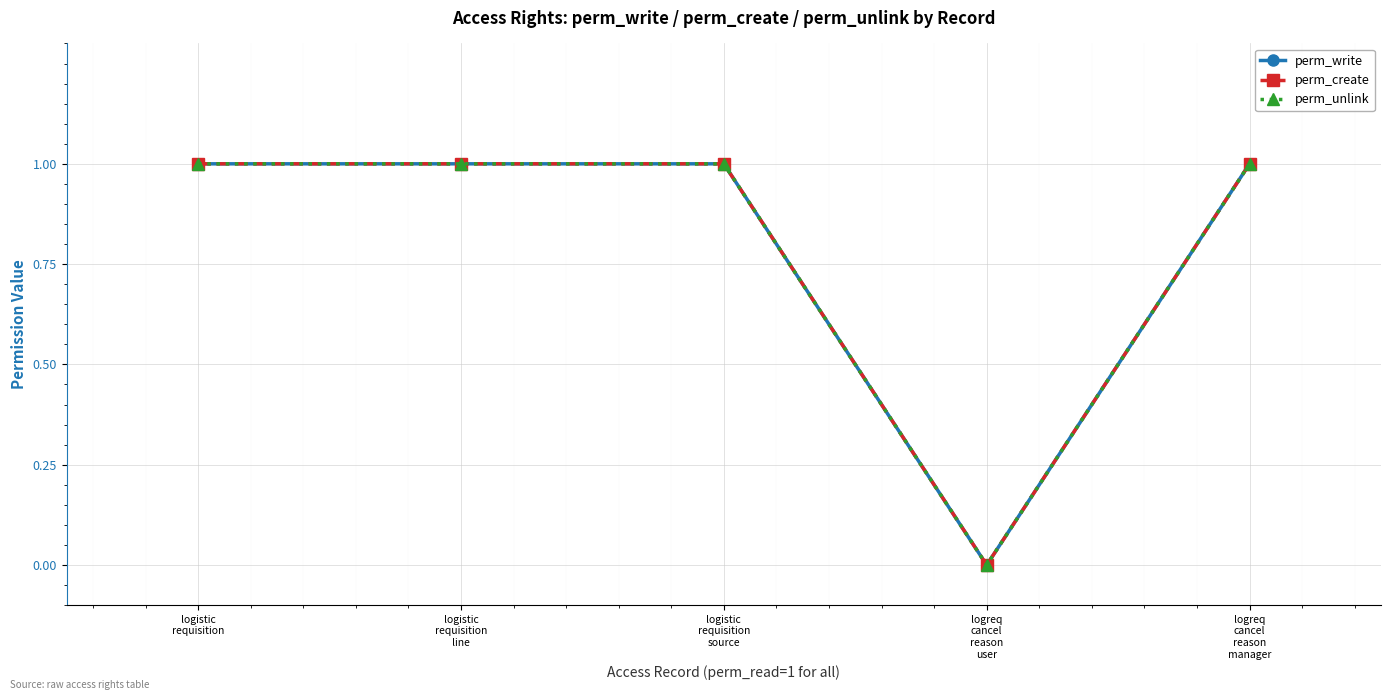

Does the chart display data point markers on the line(s)?

Yes